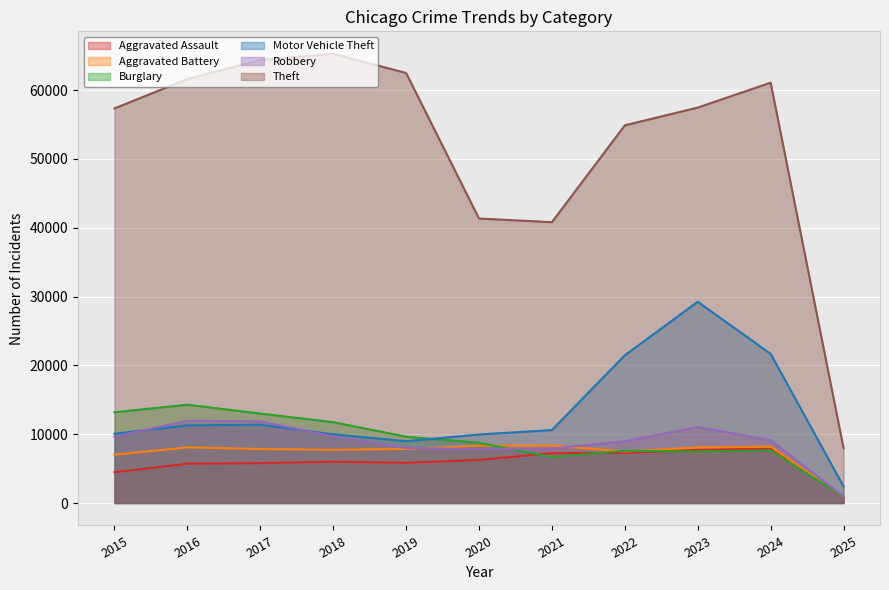

True or false: Aggravated Assault has a value of 7280 at 2022.

True